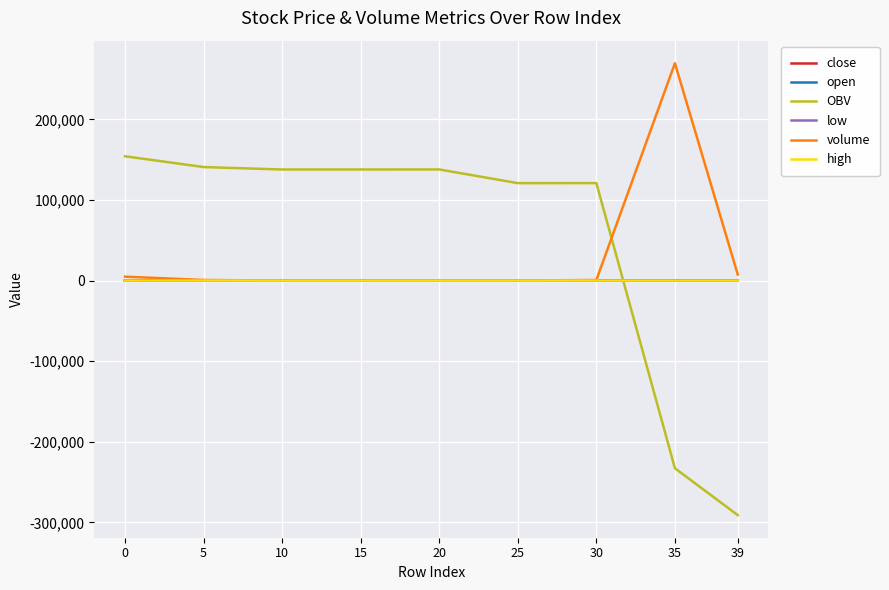

Count the number of categories in the chart.

9